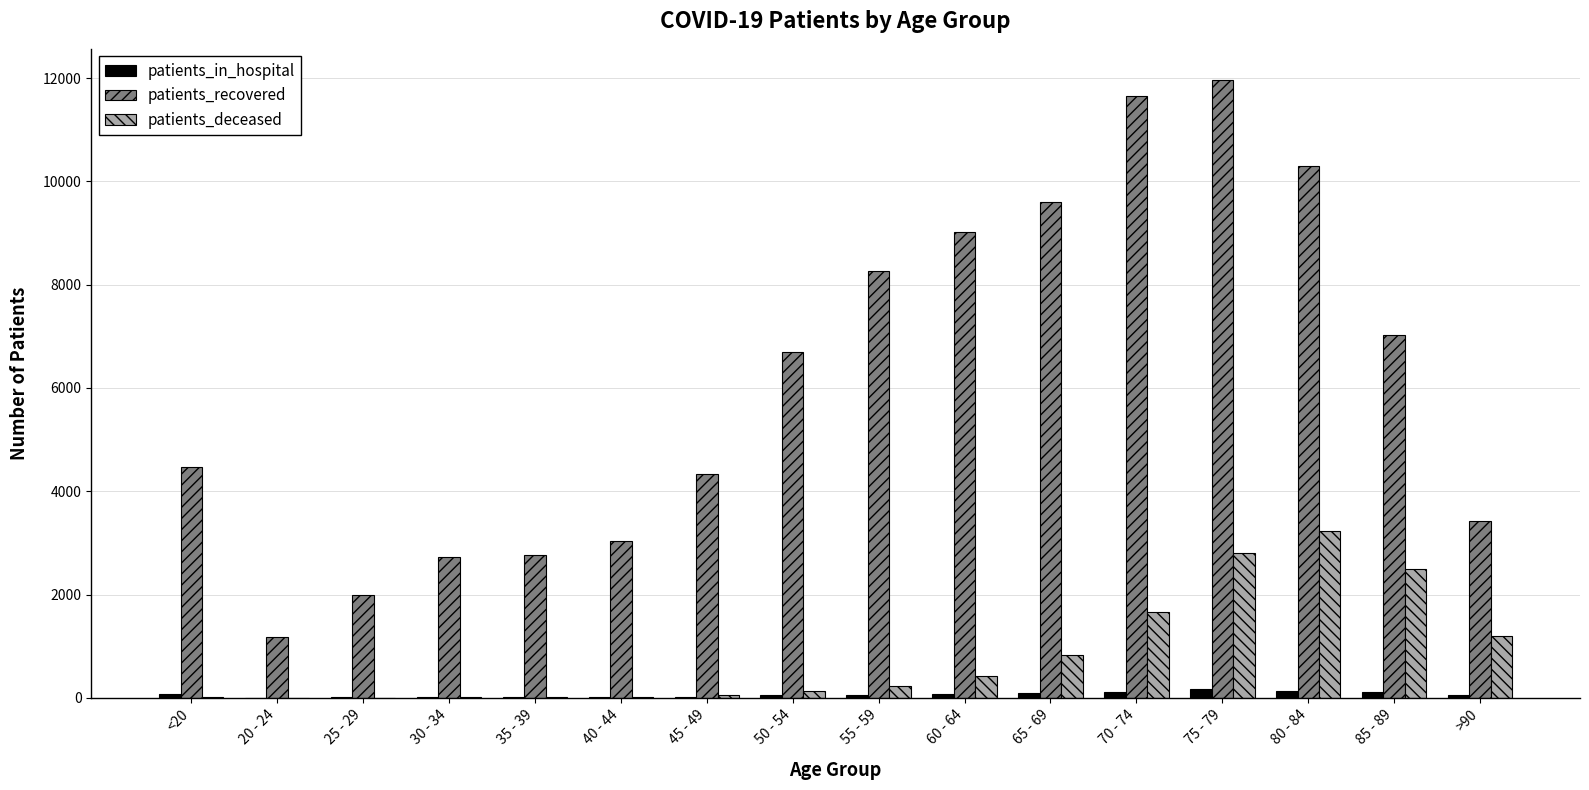

At which category is the sum across all series the highest?

75 - 79